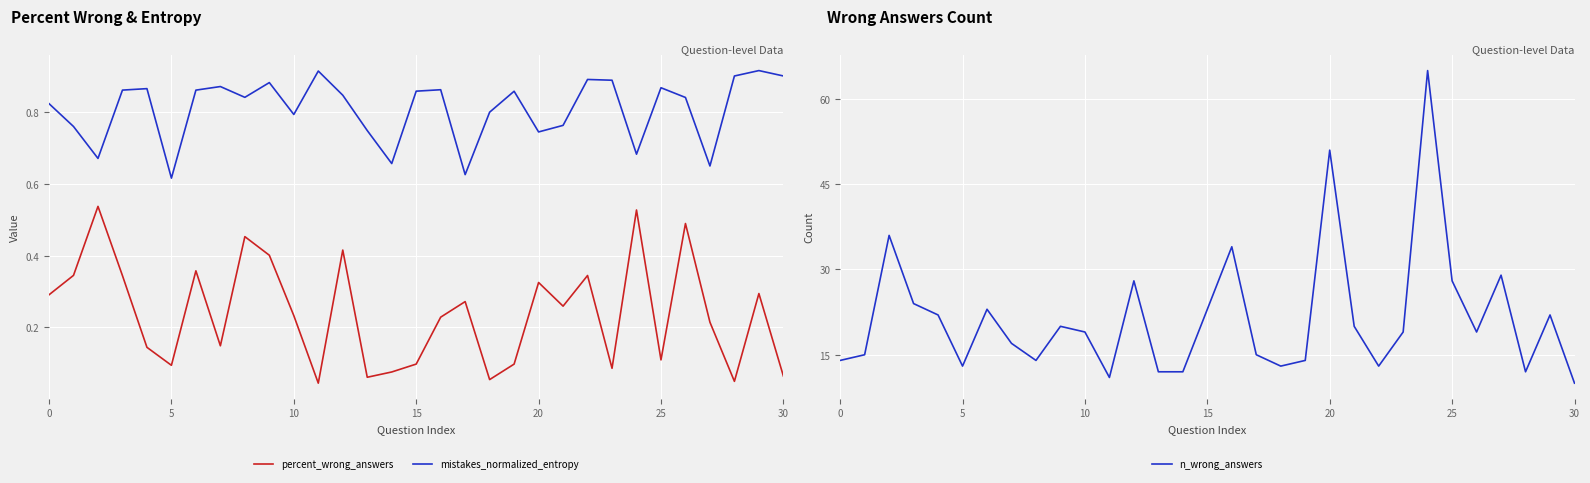

Which category has the highest value across all series?

24